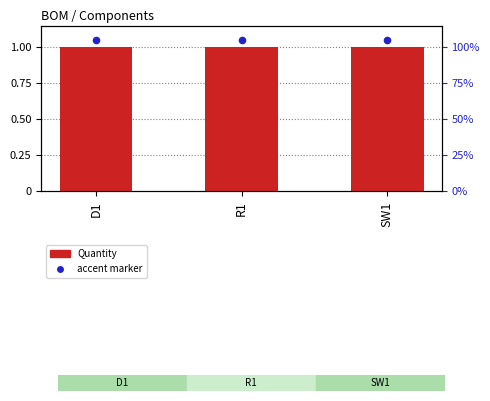

At which category is the sum across all series the highest?

D1